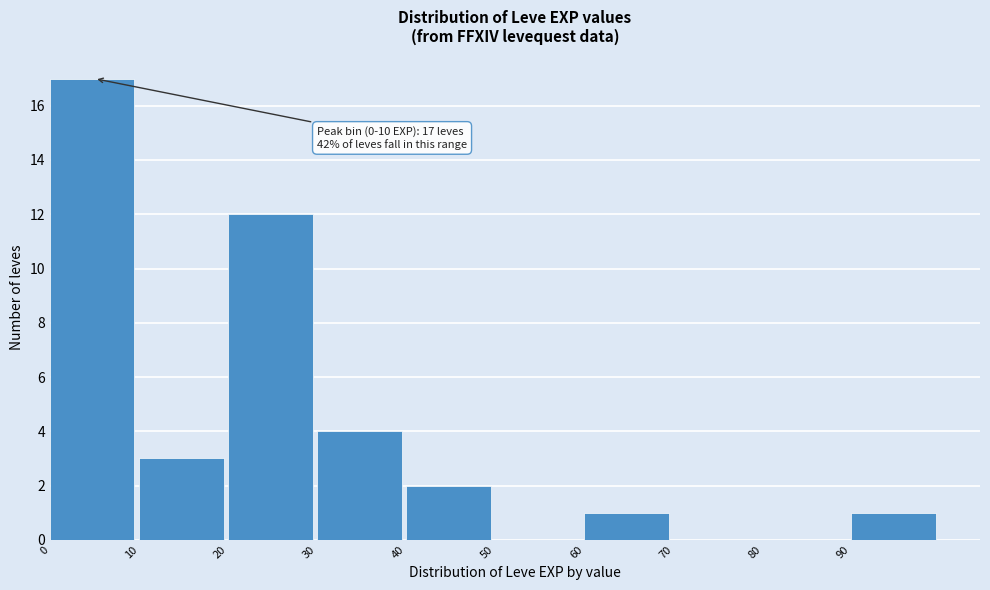

Over which range of the x-axis is the bar tallest?

0 to 10